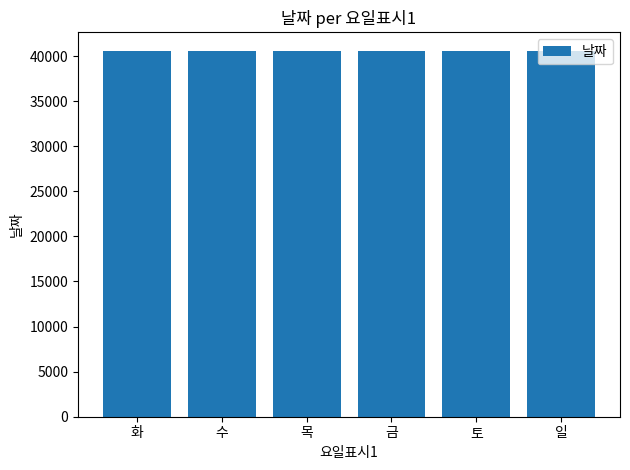

Read the value at 금.

40606